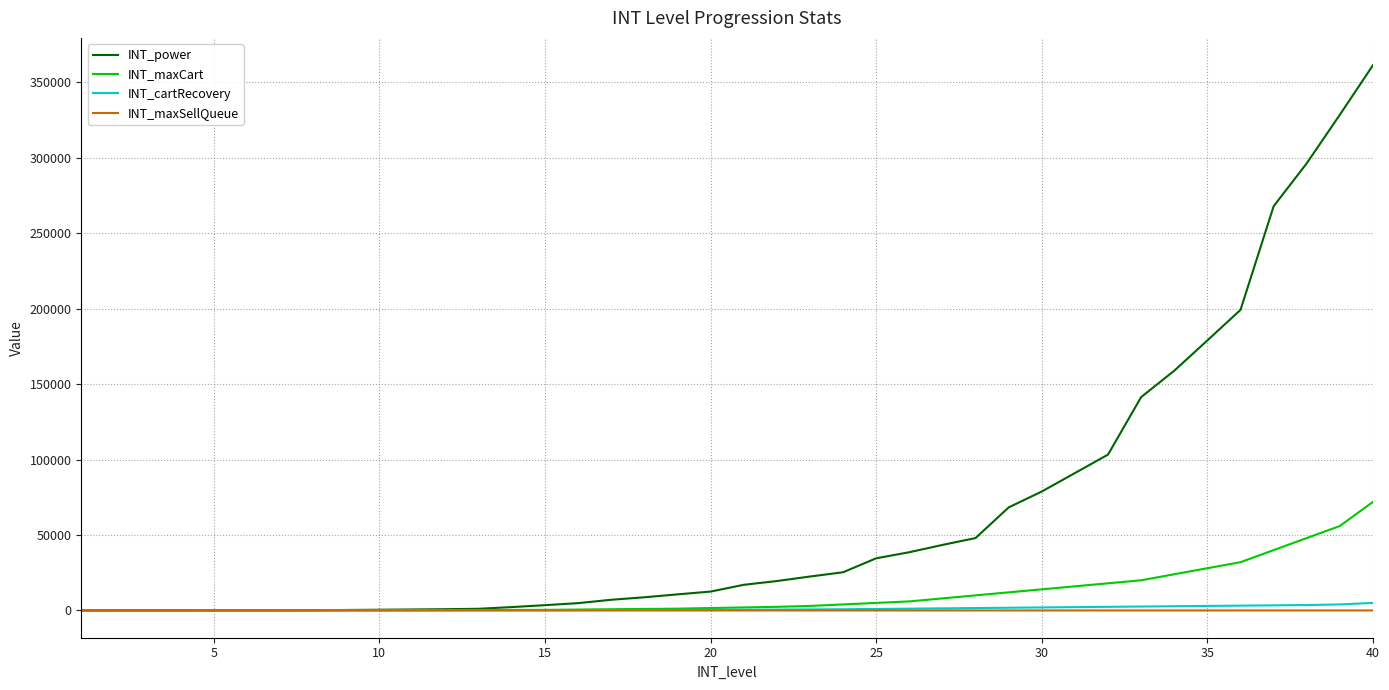

What is the greatest value displayed?

361430